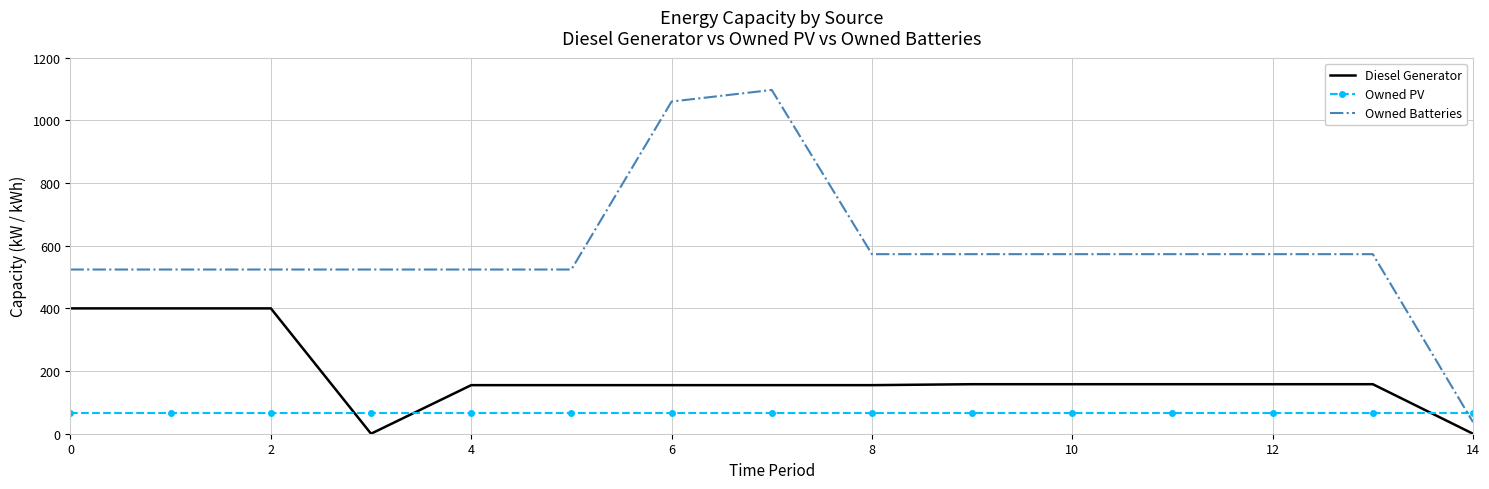

What is the maximum value for Owned Batteries?

1097